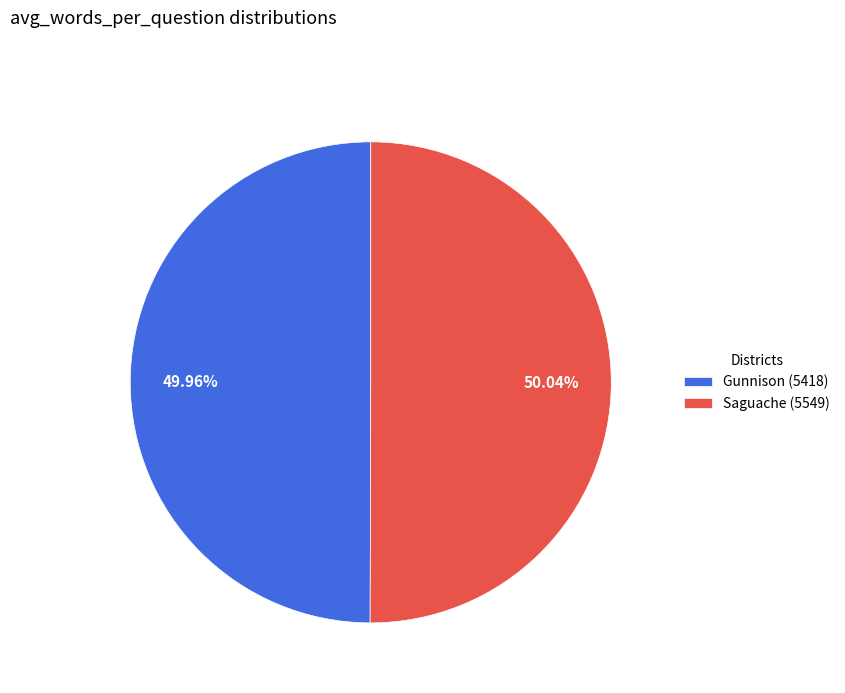

Is there any slice that represents more than half of the pie?

Yes